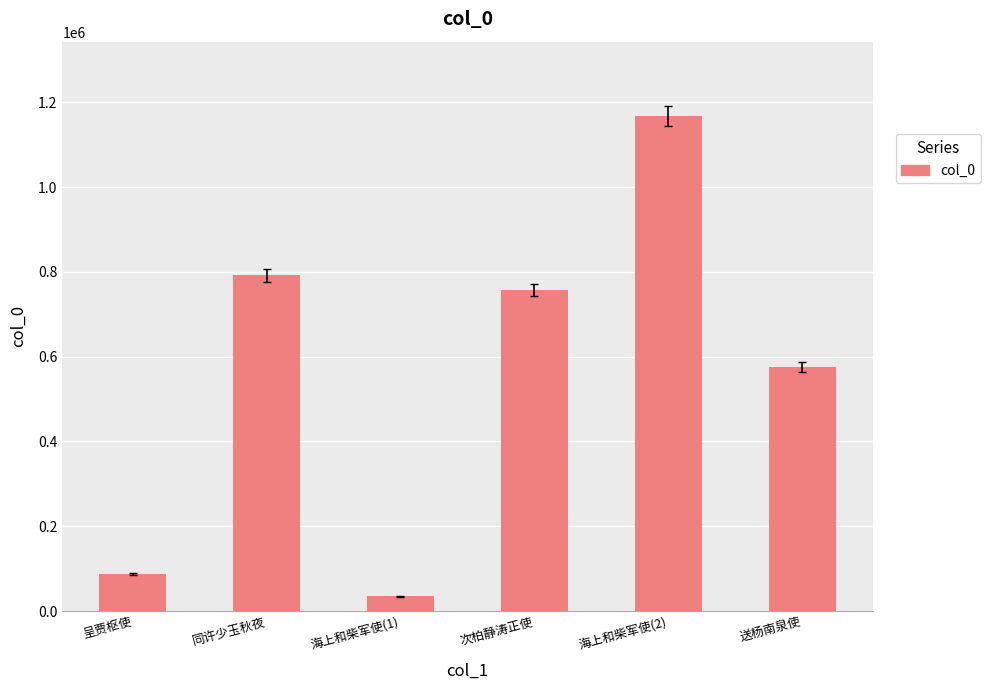

What is the sum of the values at 海上和柴军使(1) and 海上和柴军使(2)?

1202505